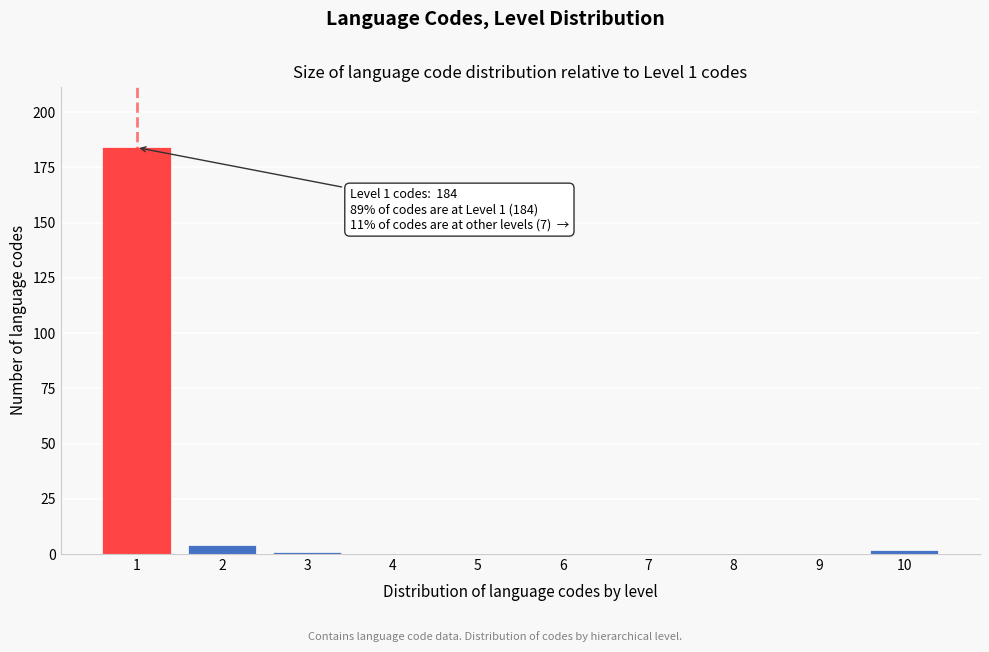

Reading right to left, list all the values displayed in this chart.

10=2	9=0	8=0	7=0	6=0	5=0	4=0	3=1	2=4	1=184